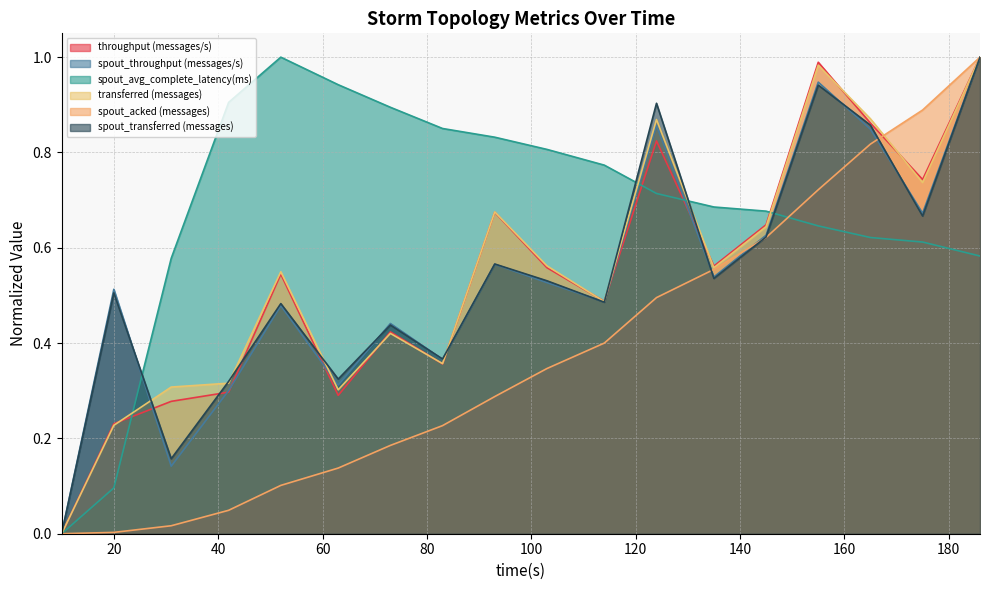

How many values in the spout_avg_complete_latency(ms) series exceed 0?

17